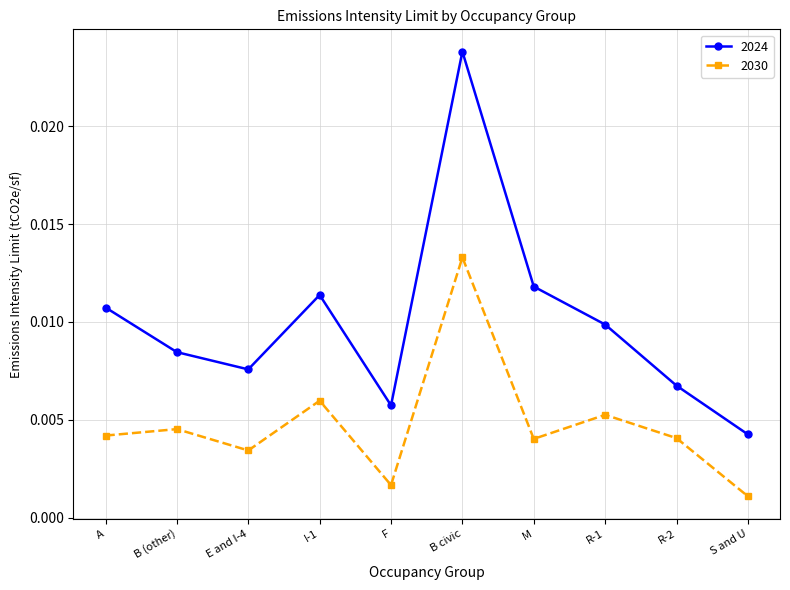

At which category does 2024 reach its first local valley?

E and I-4